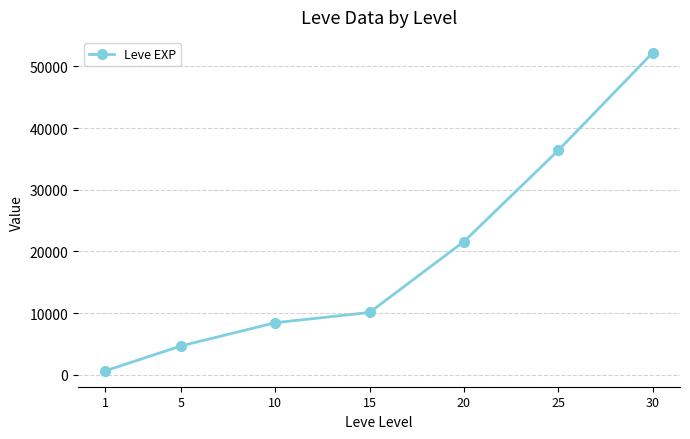

What is the approximate value at 1?

630